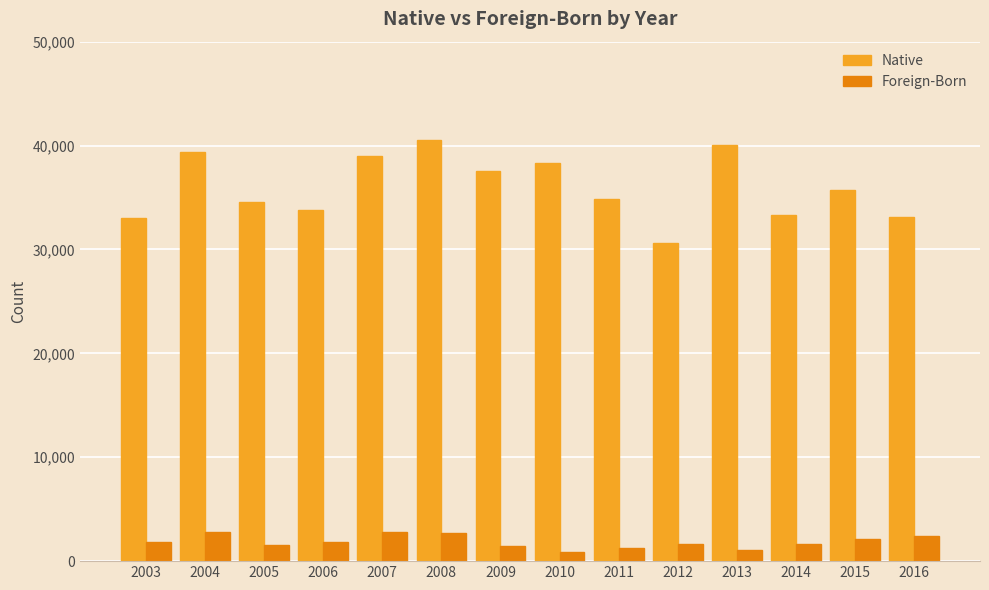

What is the smallest value displayed?

910